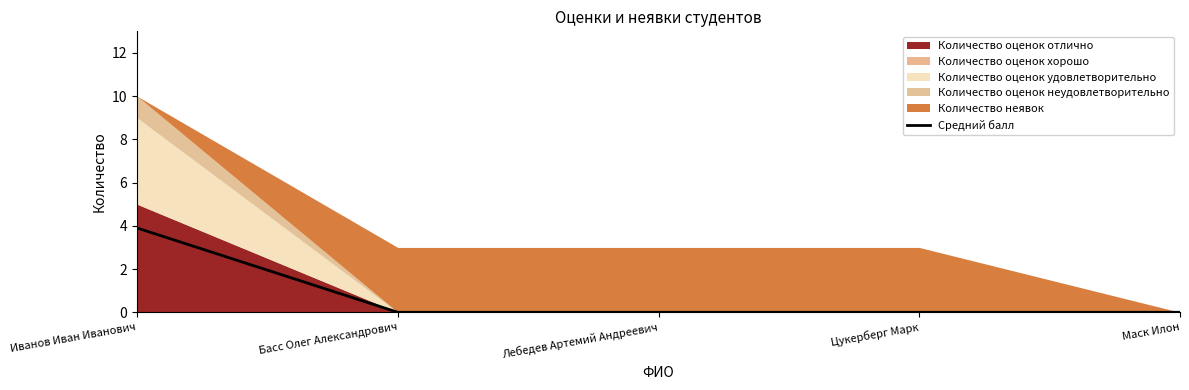

Reading left to right, transcribe all the data shown in this chart.

Иванов Иван Иванович=3.9	Басс Олег Александрович=0.0	Лебедев Артемий Андреевич=0.0	Цукерберг Марк=0.0	Маск Илон=0.0